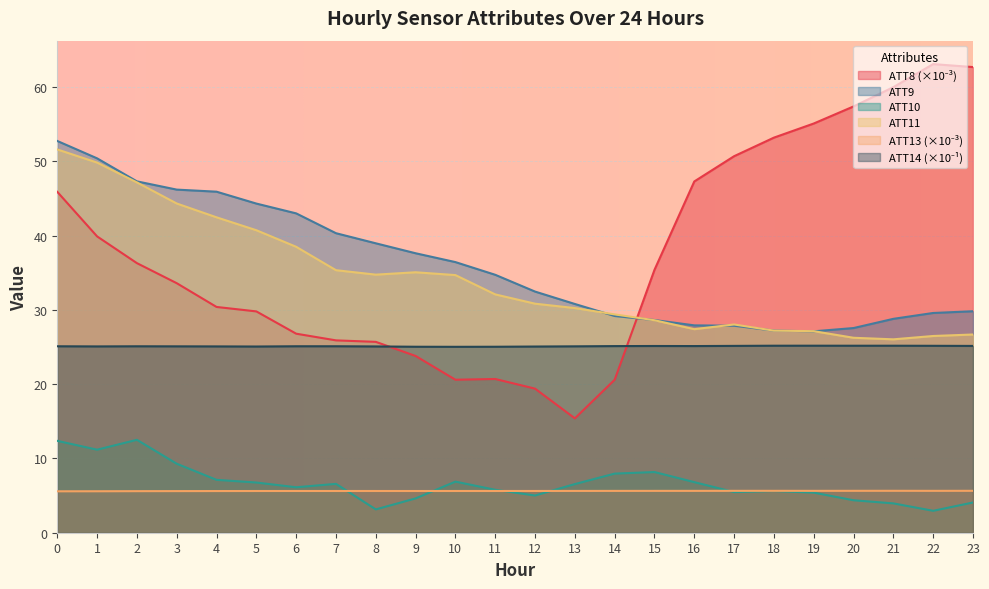

How many lines are shown in the chart?

6